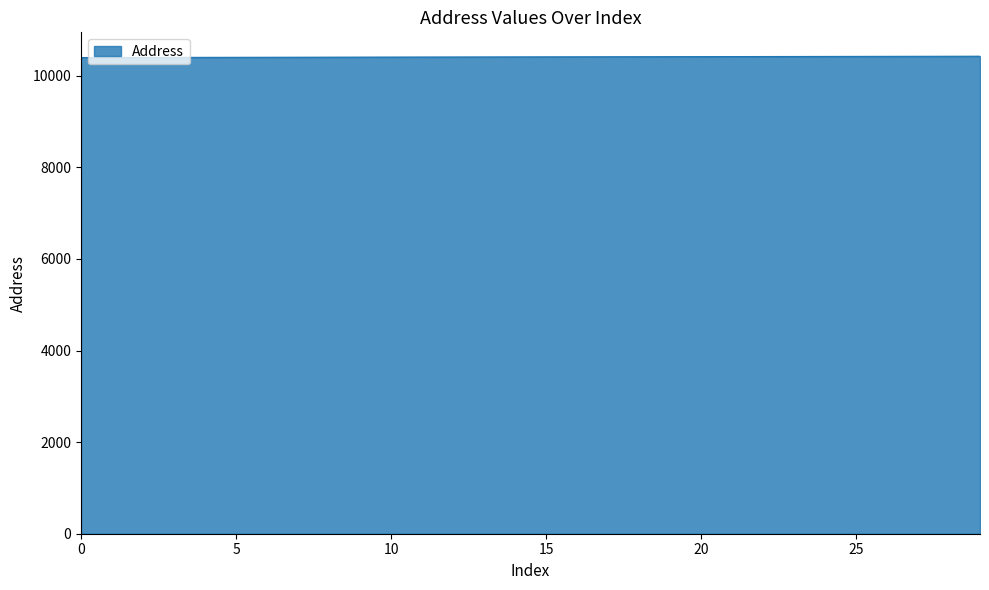

What is the greatest value displayed?

10429